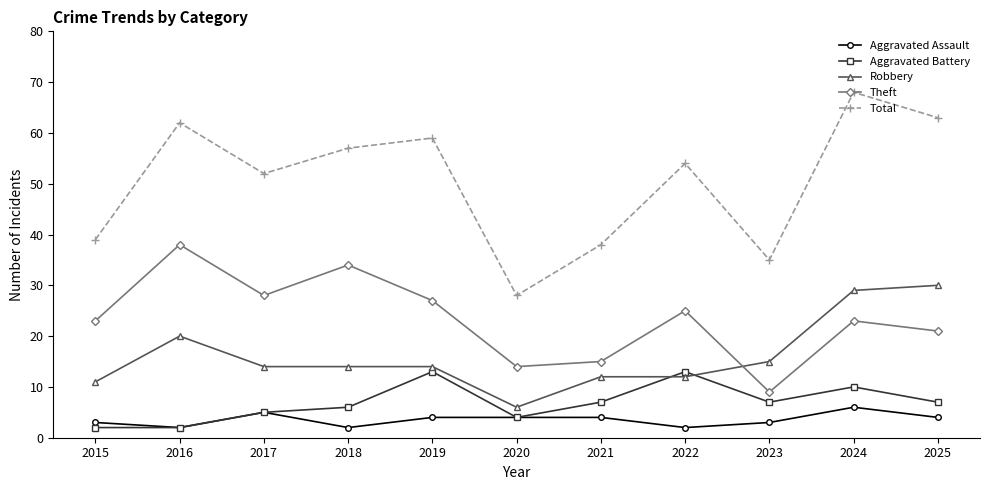

True or false: Total and Robbery intersect in this chart.

False